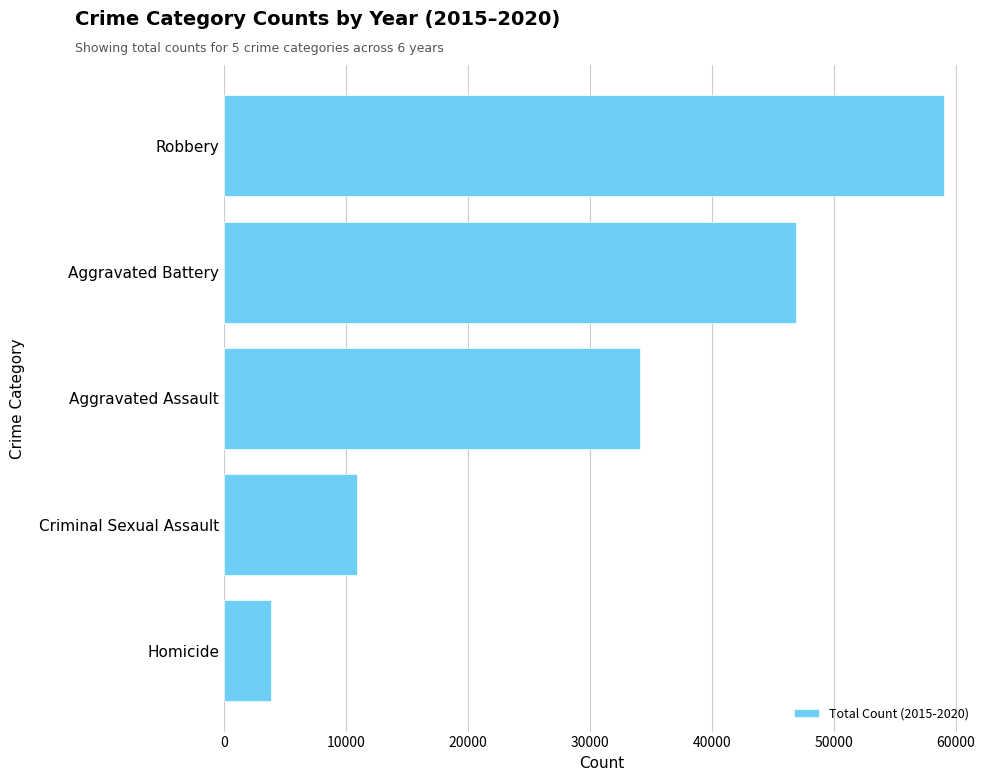

Rank the categories by value from lowest to highest.

Homicide, Criminal Sexual Assault, Aggravated Assault, Aggravated Battery, Robbery